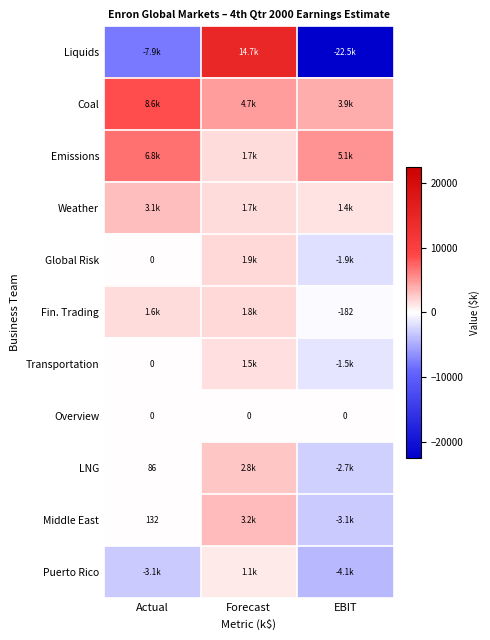

Read the Liquids value at Forecast.

14692.0